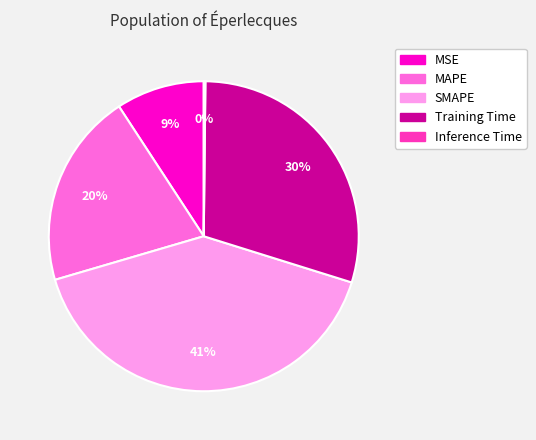

What is the ratio of the value at MSE to the value at SMAPE?

0.2